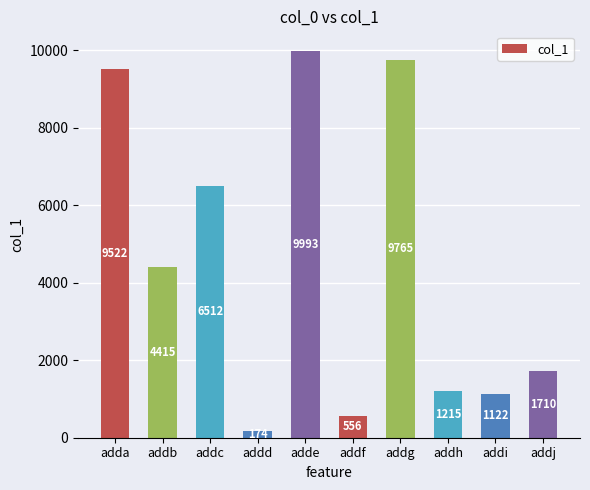

How many distinct data groups are displayed?

1